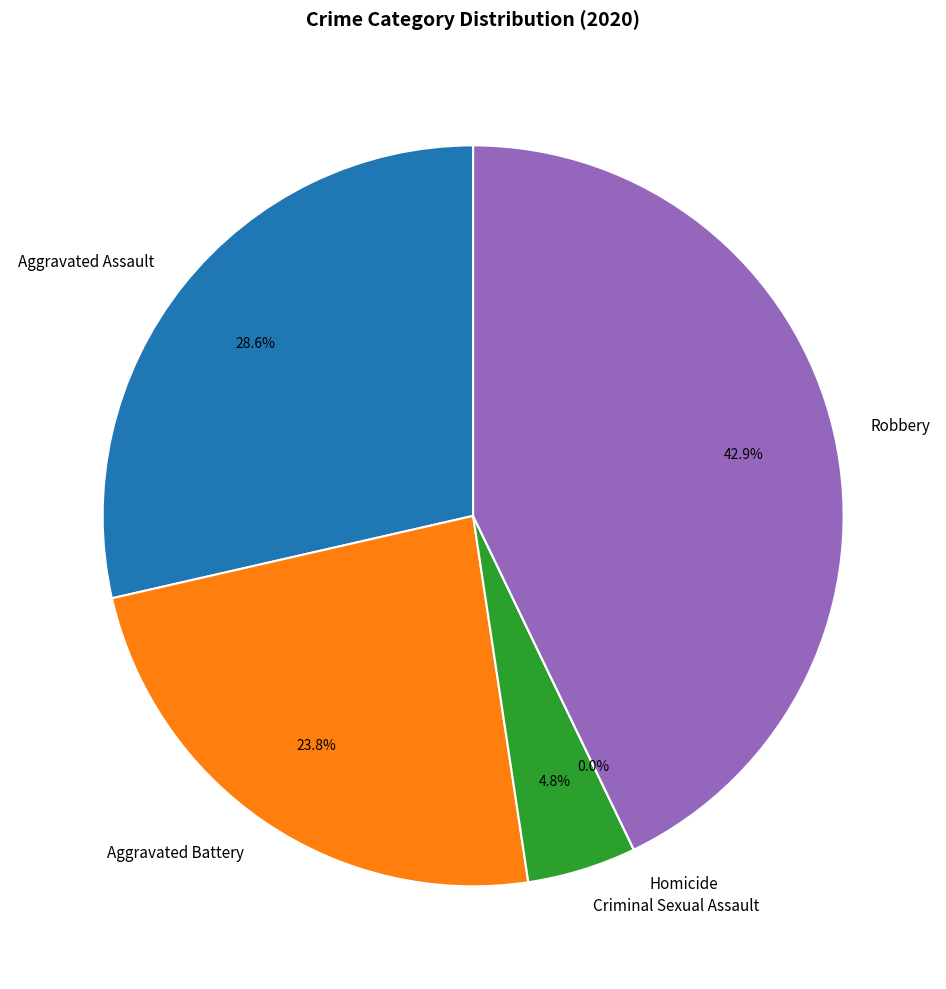

What percentage is the Aggravated Assault slice, to the nearest percent?

29%